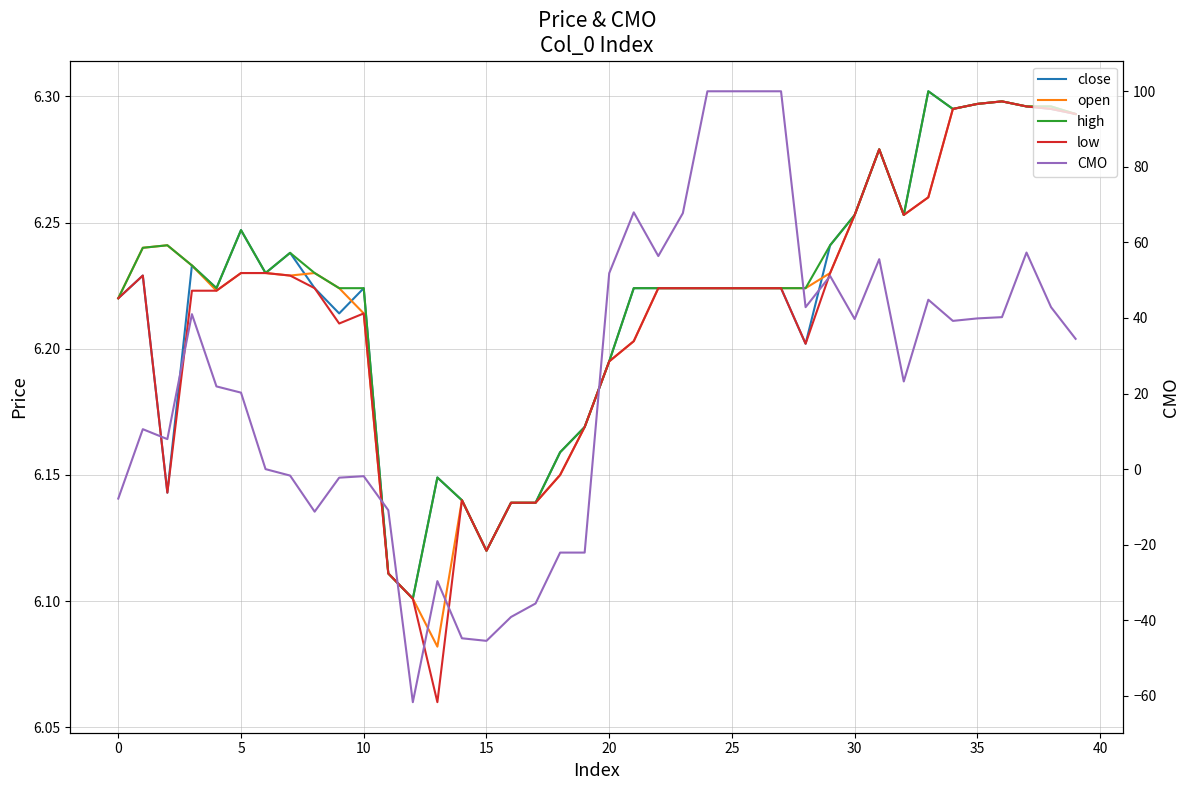

At which category is the sum across all series the highest?

24